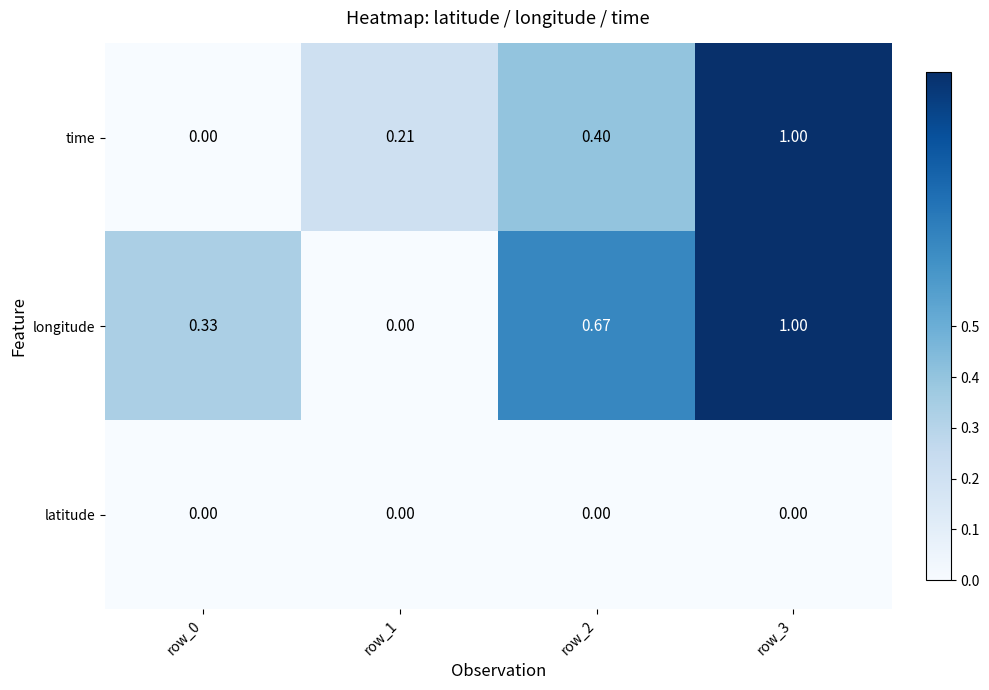

At how many categories does at least one series exceed 0?

4